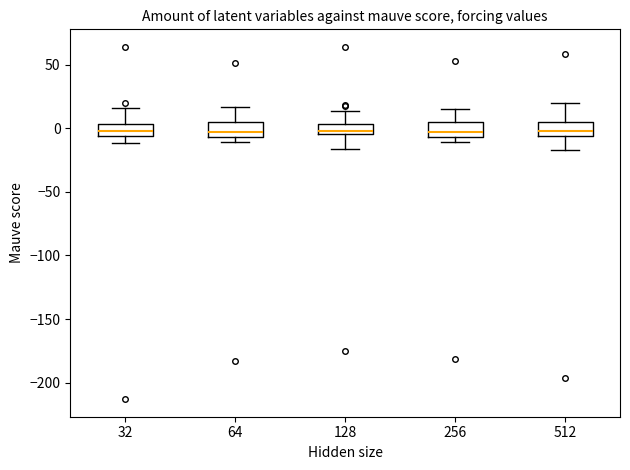

Where does the upper whisker of the box at x = 128 end on the y-axis? The values are not printed on the chart, so give them approximately, as read against the axis.

15